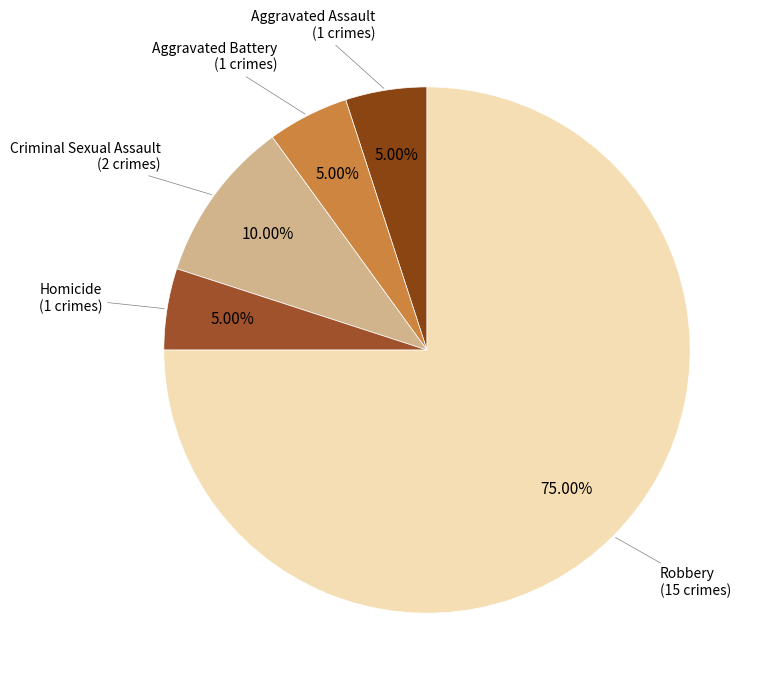

Count the number of slices in the pie.

5